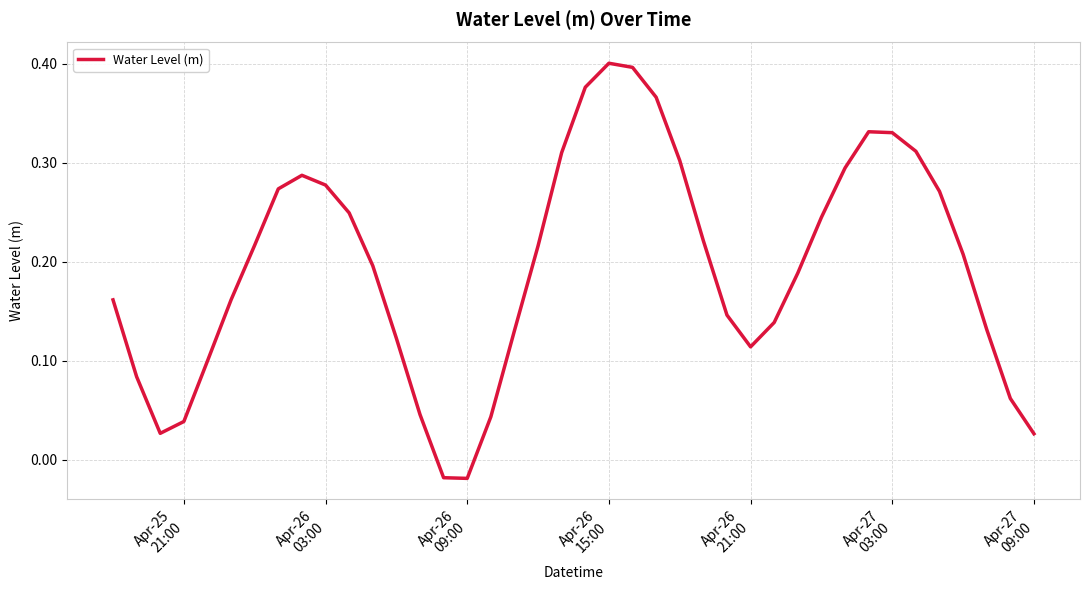

Does the chart have visible grid lines?

Yes